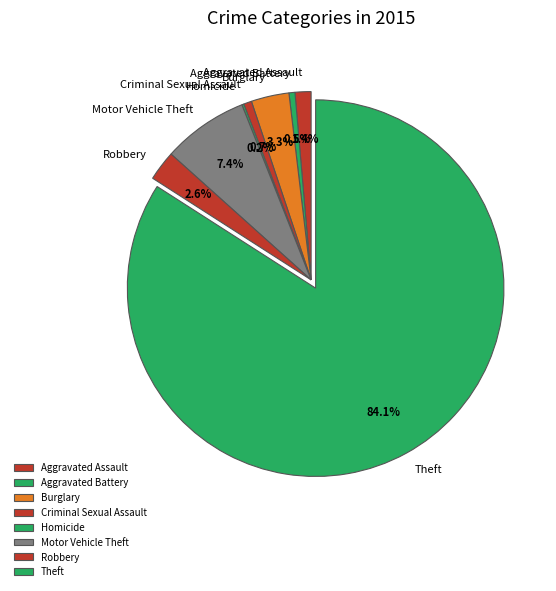

To the nearest percent, what is the difference between the Criminal Sexual Assault and Robbery slice percentages?

2%